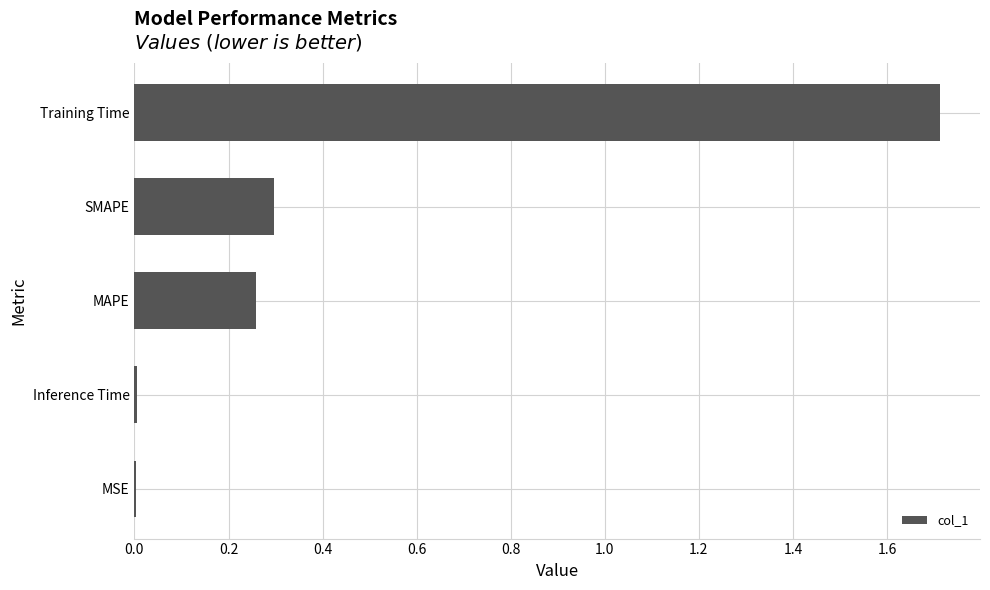

How many categories are shown in the chart?

5